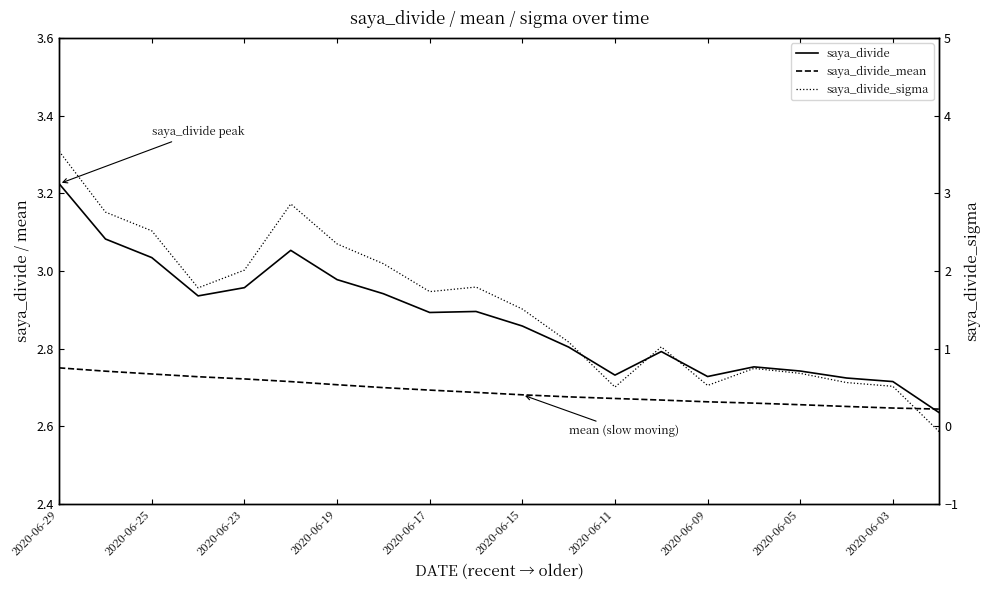

The saya_divide series shows 1.9 at 2020-06-17. True or false?

False